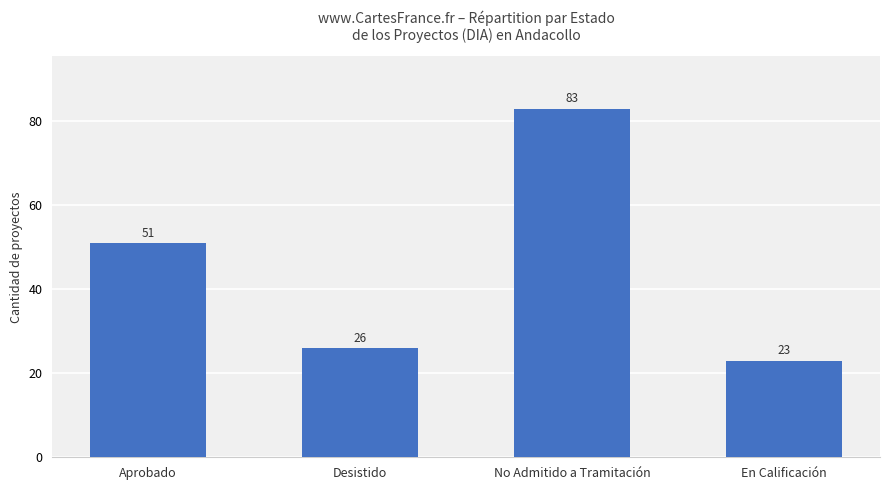

What is the label of the 3rd bar from the right?

Desistido